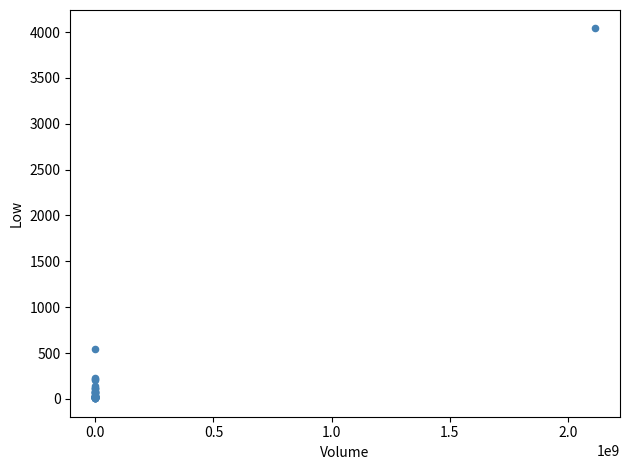

What Y value in the scatter plot is closest to 2022?

546.0